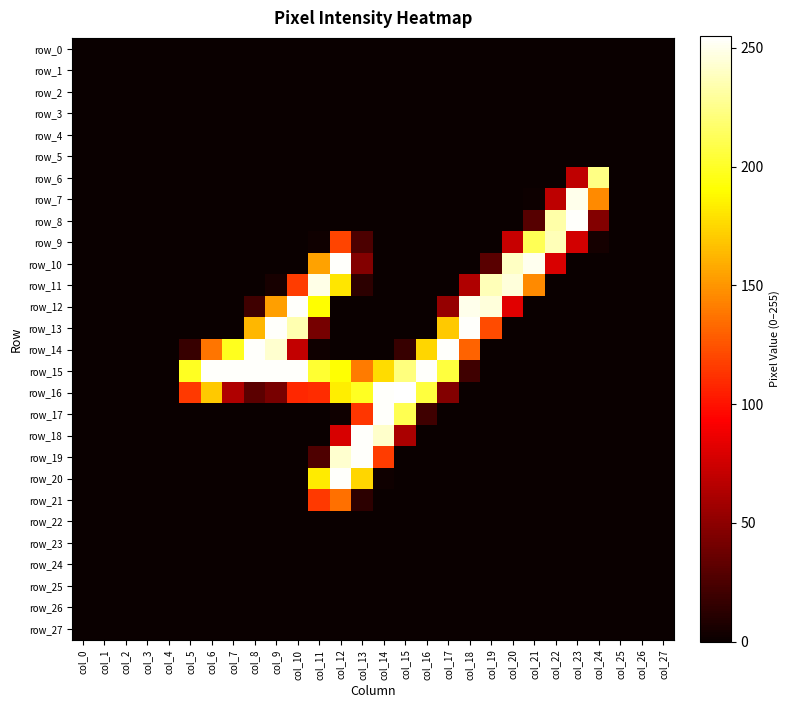

List the labels in order of row_9 value, smallest first.

col_0, col_1, col_2, col_3, col_4, col_5, col_6, col_7, col_8, col_9, col_10, col_14, col_15, col_16, col_17, col_18, col_19, col_25, col_26, col_27, col_11, col_24, col_13, col_20, col_23, col_12, col_21, col_22